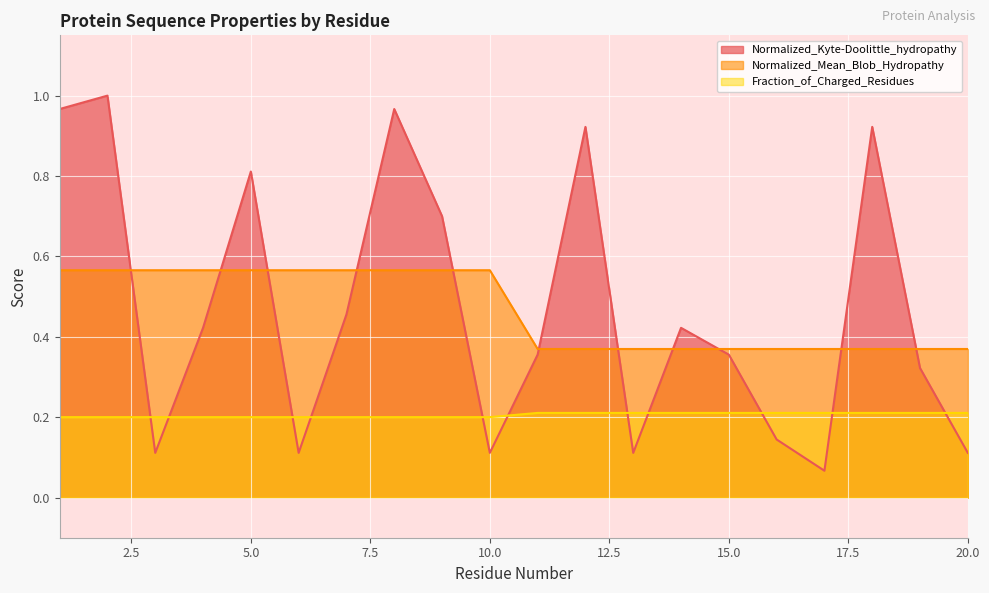

Reading left to right, what are all the values shown in this chart?

Normalized_Kyte-Doolittle_hydropathy: 1=1.0	2=1.0	3=0.1	4=0.4	5=0.8	6=0.1	7=0.5	8=1.0	9=0.7	10=0.1	11=0.4	12=0.9	13=0.1	14=0.4	15=0.4	16=0.1	17=0.1	18=0.9	19=0.3	20=0.1
Normalized_Mean_Blob_Hydropathy: 1=0.6	2=0.6	3=0.6	4=0.6	5=0.6	6=0.6	7=0.6	8=0.6	9=0.6	10=0.6	11=0.4	12=0.4	13=0.4	14=0.4	15=0.4	16=0.4	17=0.4	18=0.4	19=0.4	20=0.4
Fraction_of_Charged_Residues: 1=0.2	2=0.2	3=0.2	4=0.2	5=0.2	6=0.2	7=0.2	8=0.2	9=0.2	10=0.2	11=0.2	12=0.2	13=0.2	14=0.2	15=0.2	16=0.2	17=0.2	18=0.2	19=0.2	20=0.2